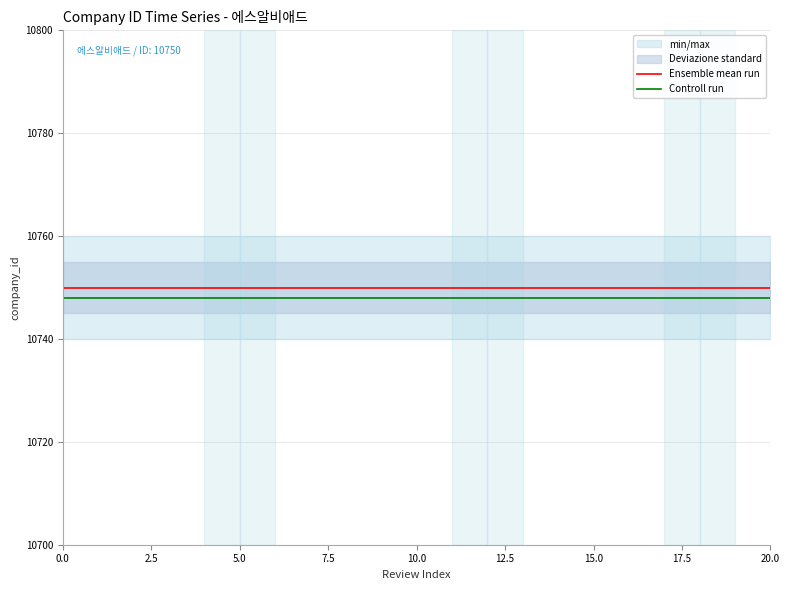

True or false: Ensemble mean run and Controll run intersect in this chart.

False